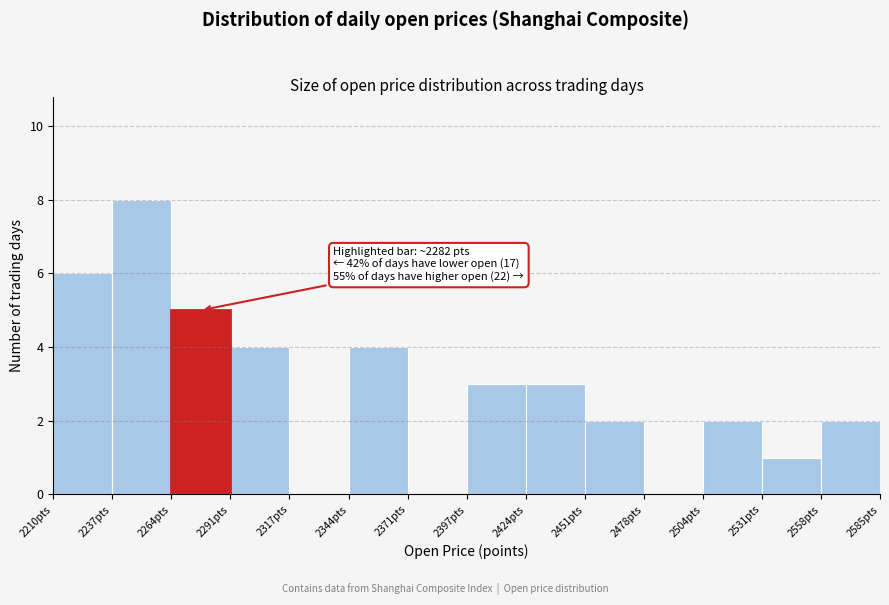

Which range on the x-axis has the tallest bar?

2235 to 2265